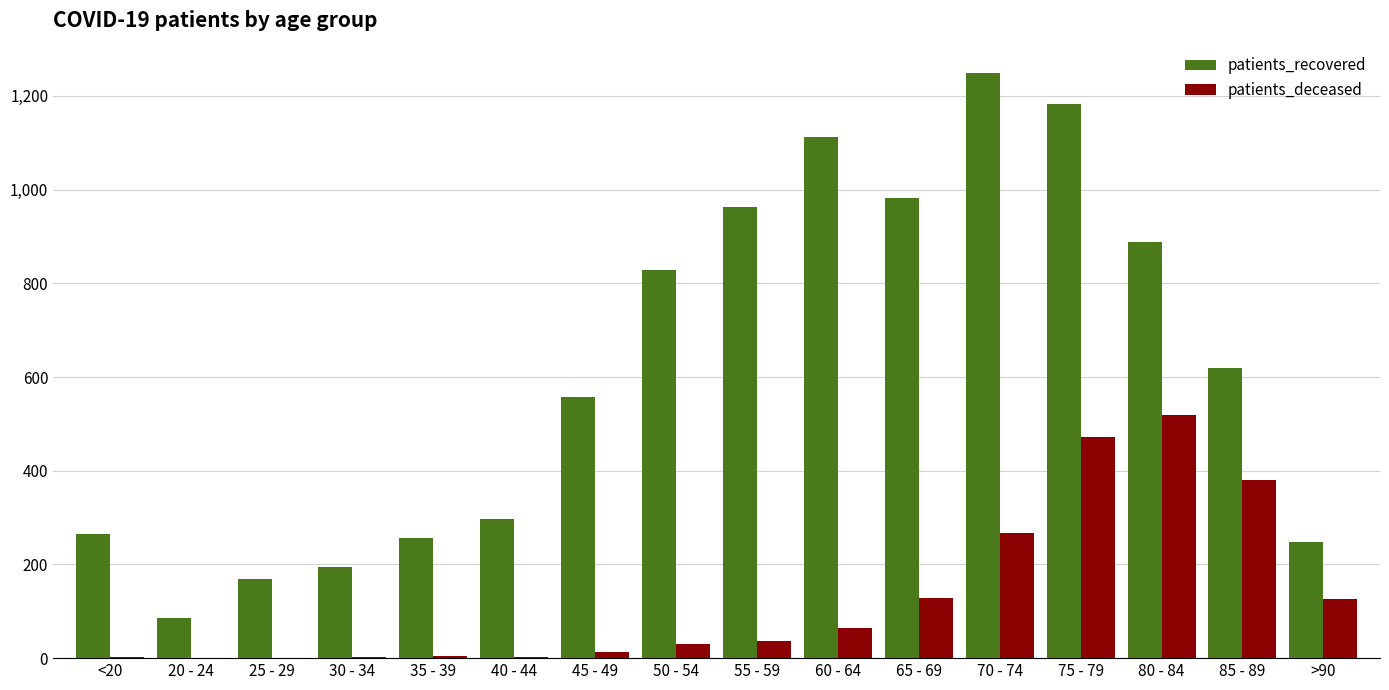

Is the value of patients_deceased at 35 - 39 greater than the value of patients_recovered at 25 - 29?

No